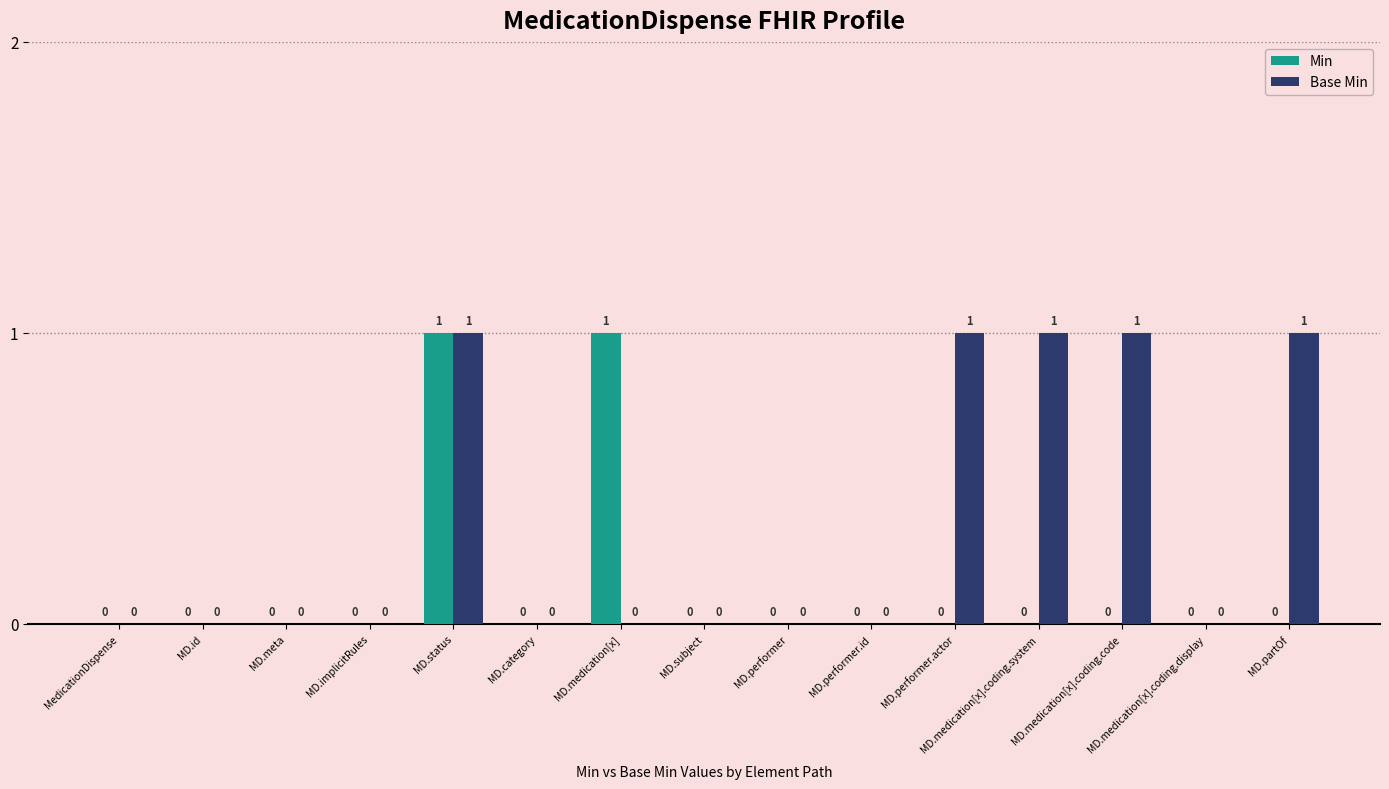

How many Min values are between 0 and 1?

15